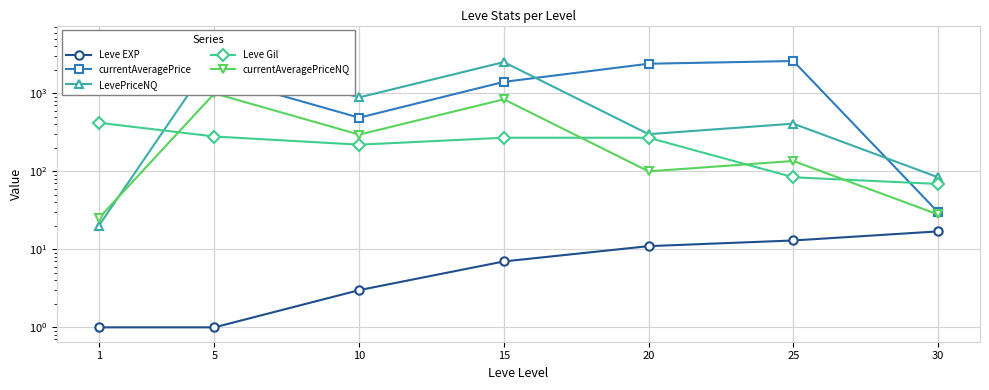

What is the maximum value for Leve Gil?

420